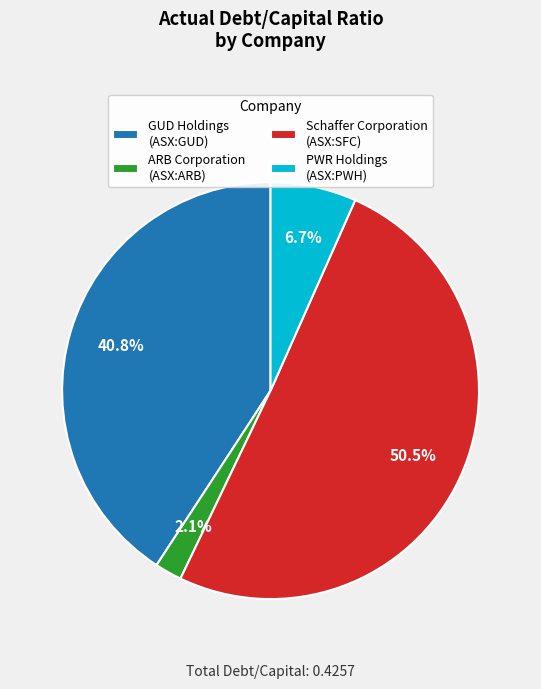

Which slice is the smallest?

ARB Corporation (ASX:ARB)